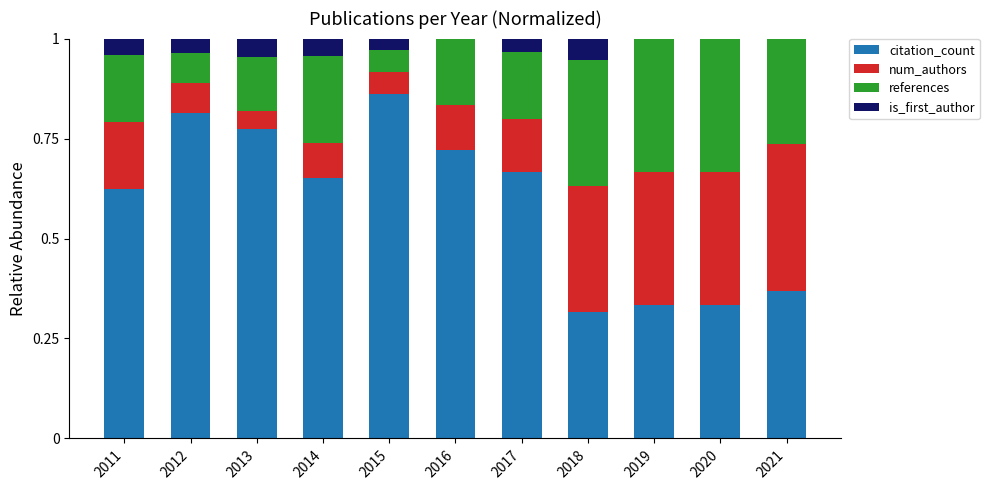

How many distinct data groups are displayed?

4